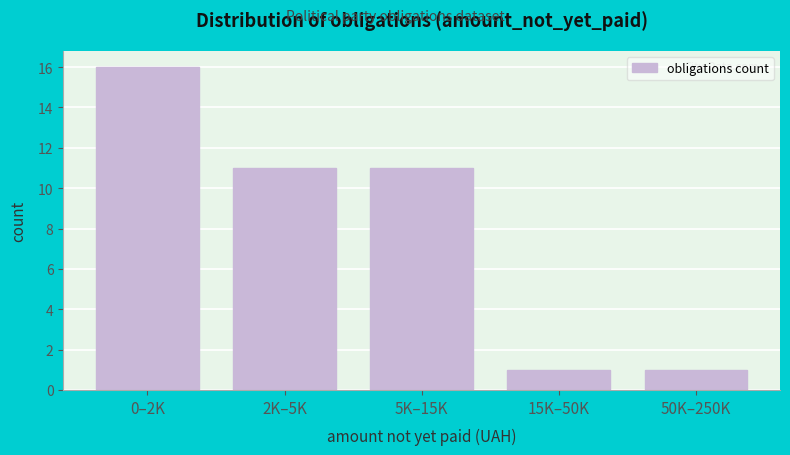

Reading right to left, what are all the values shown in this chart?

1	1	11	11	16